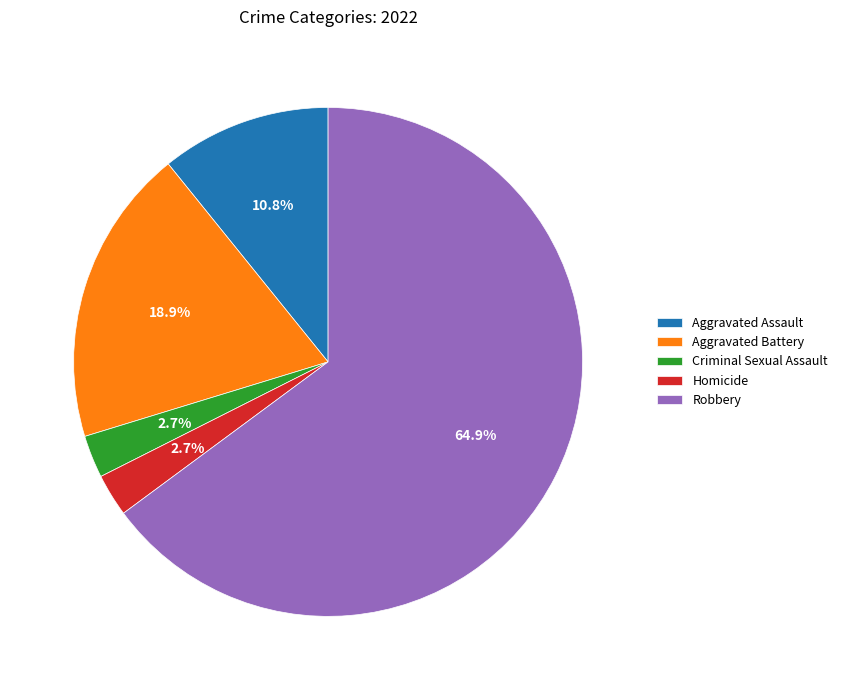

Which slice is the largest?

Robbery